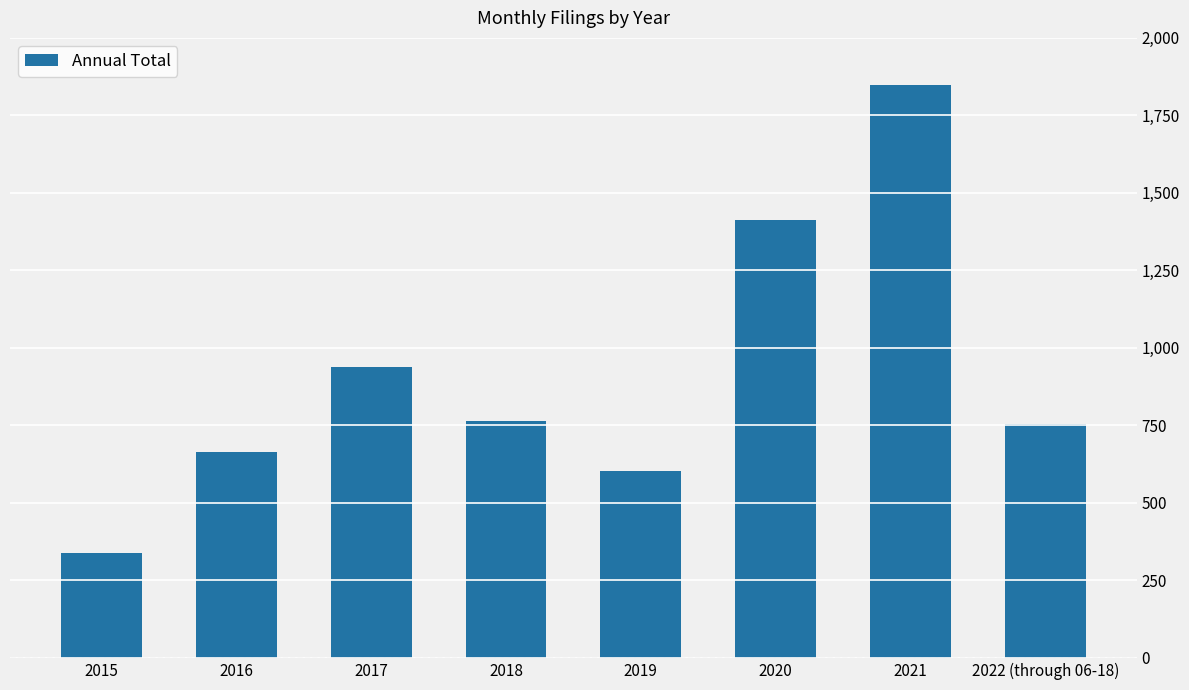

Is it true that the value at 2017 is 250?

False